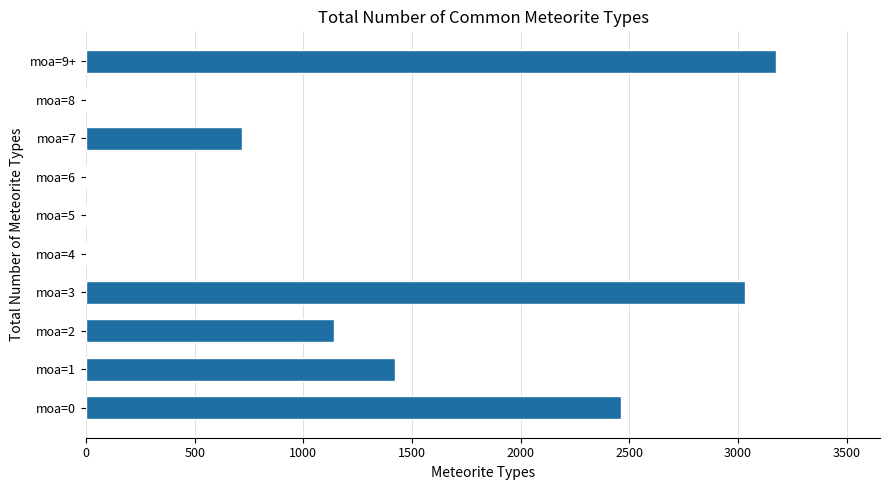

What is the sum of all values?

11948